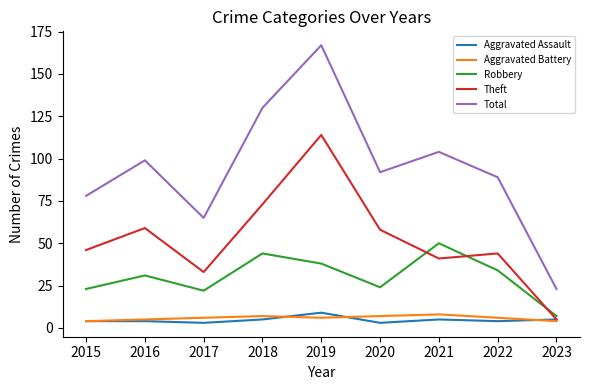

What value does the Aggravated Assault series have at 2019?

9